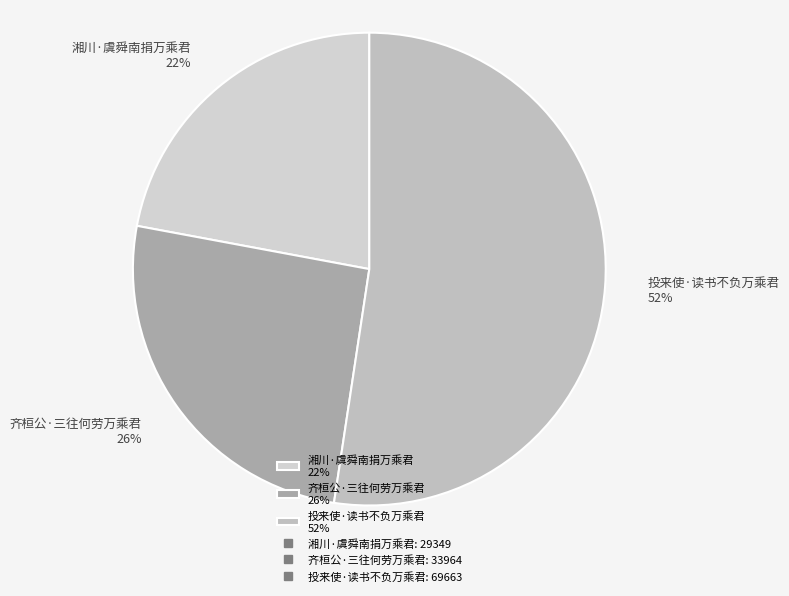

Do 齐桓公·三往何劳万乘君 and 投来使·读书不负万乘君 together represent more than half of the pie?

Yes